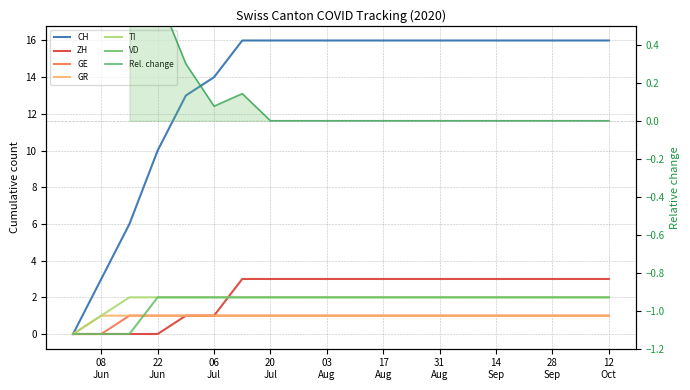

Which has a higher value, 28
Sep or 17?

28
Sep